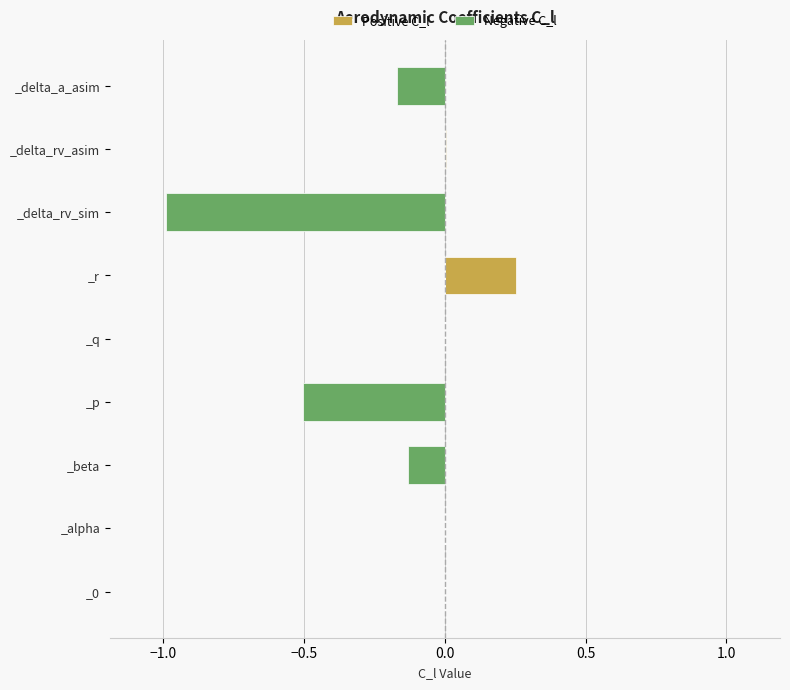

What is the difference between the second highest and minimum values in the Negative C_l series?

1.0